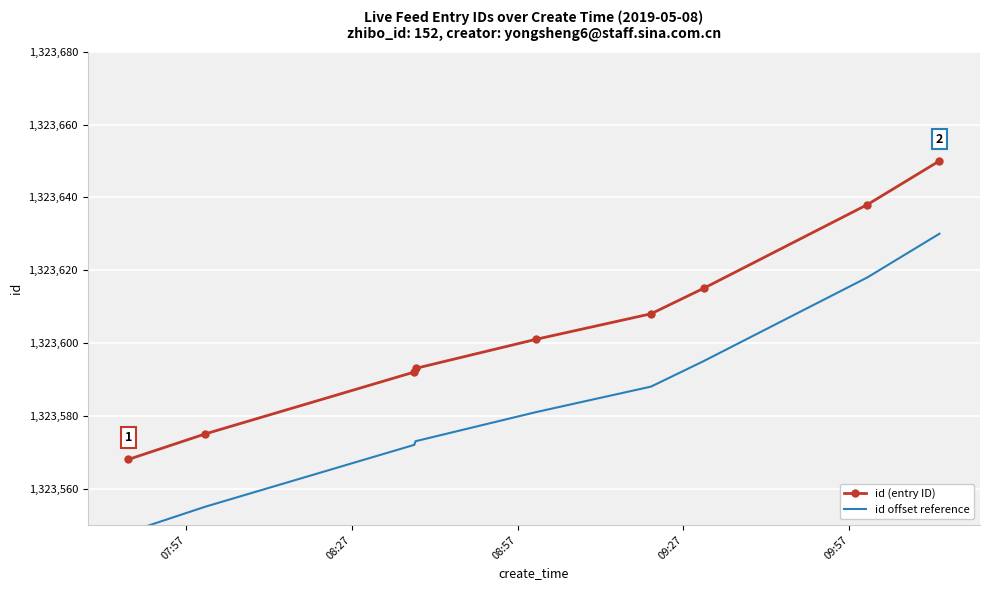

How many lines are shown in the chart?

2